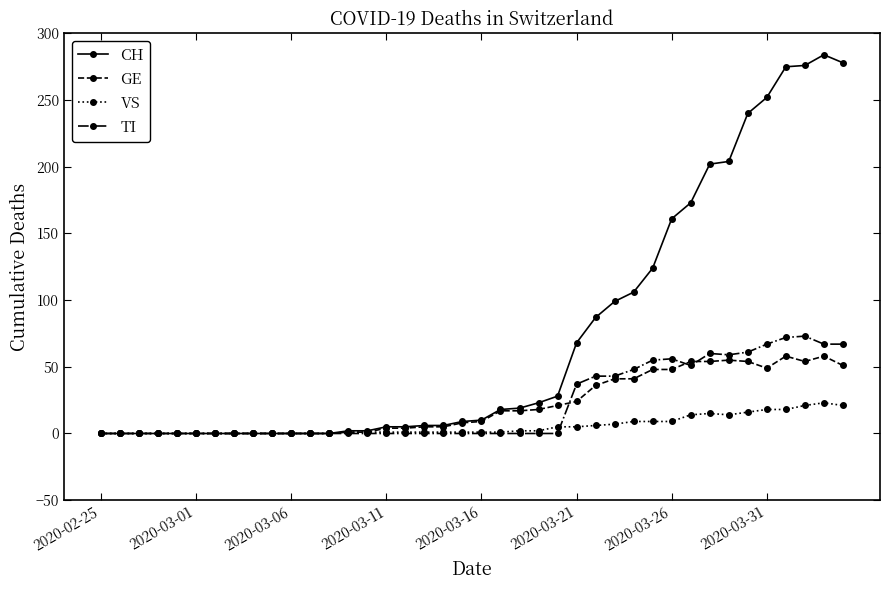

Which series has the largest range (max minus min)?

CH